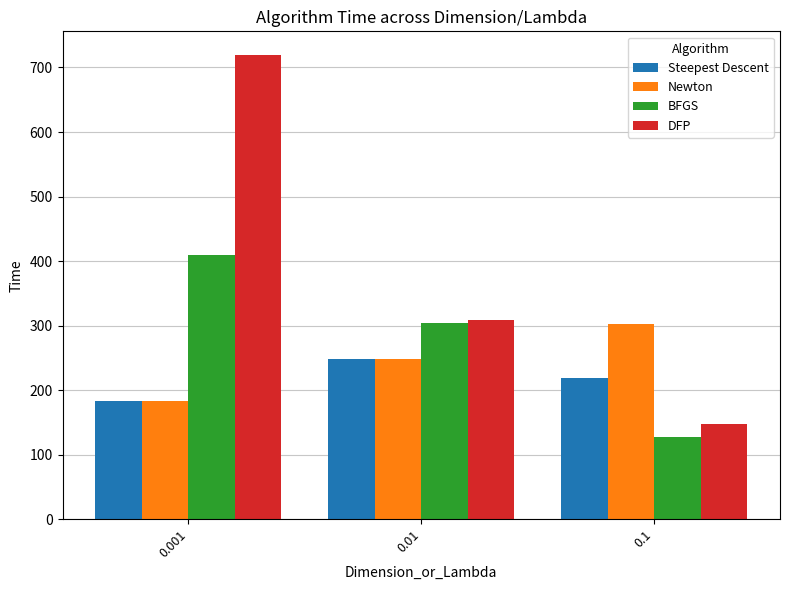

List the series in order of their overall mean, lowest first.

Steepest Descent, Newton, BFGS, DFP